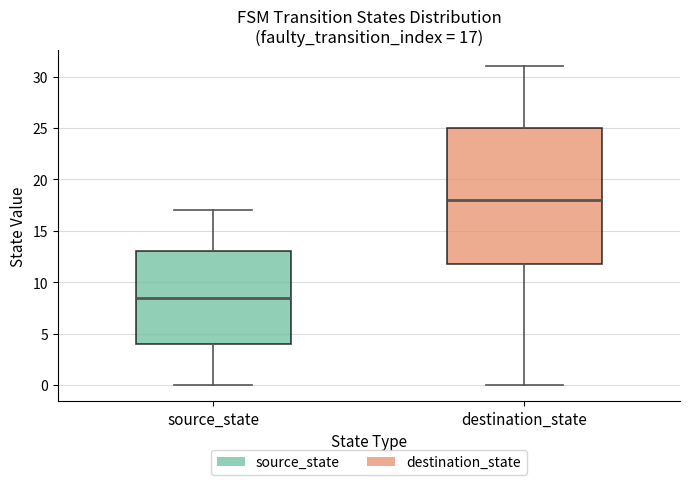

Which box's median line is the lowest?

source_state